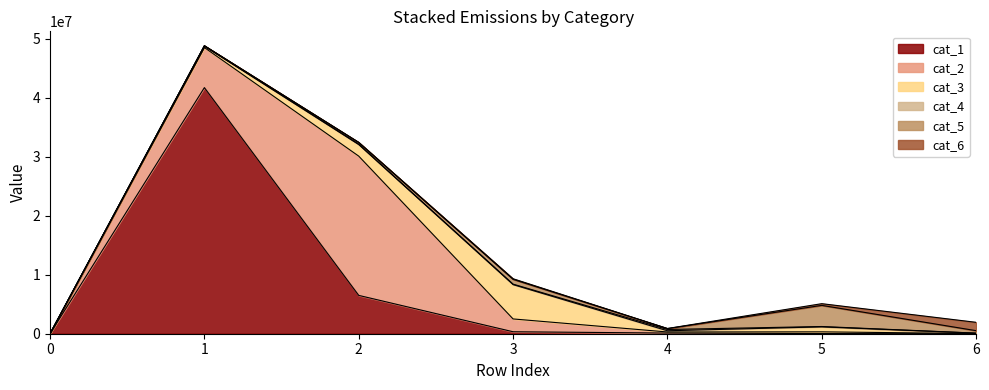

At which label does cat_1 first exceed 113406?

1